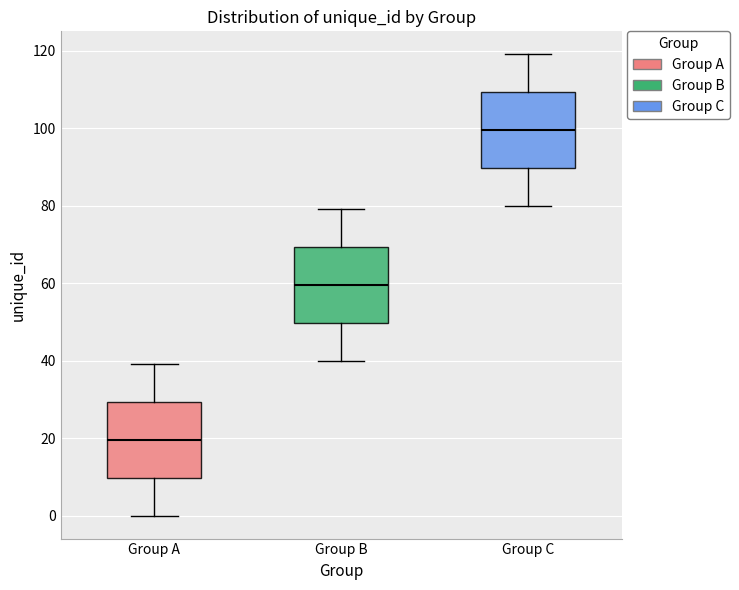

Reading left to right, transcribe this box plot: for each box, give where its median line is, the range the box spans, and where its two whiskers end, as read against the y-axis. The values are not printed on the chart, so give them approximately, as read against the axis.

Group A: median 20, box 10 to 30, whiskers 0 to 40
Group B: median 60, box 50 to 70, whiskers 40 to 80
Group C: median 100, box 90 to 110, whiskers 80 to 120